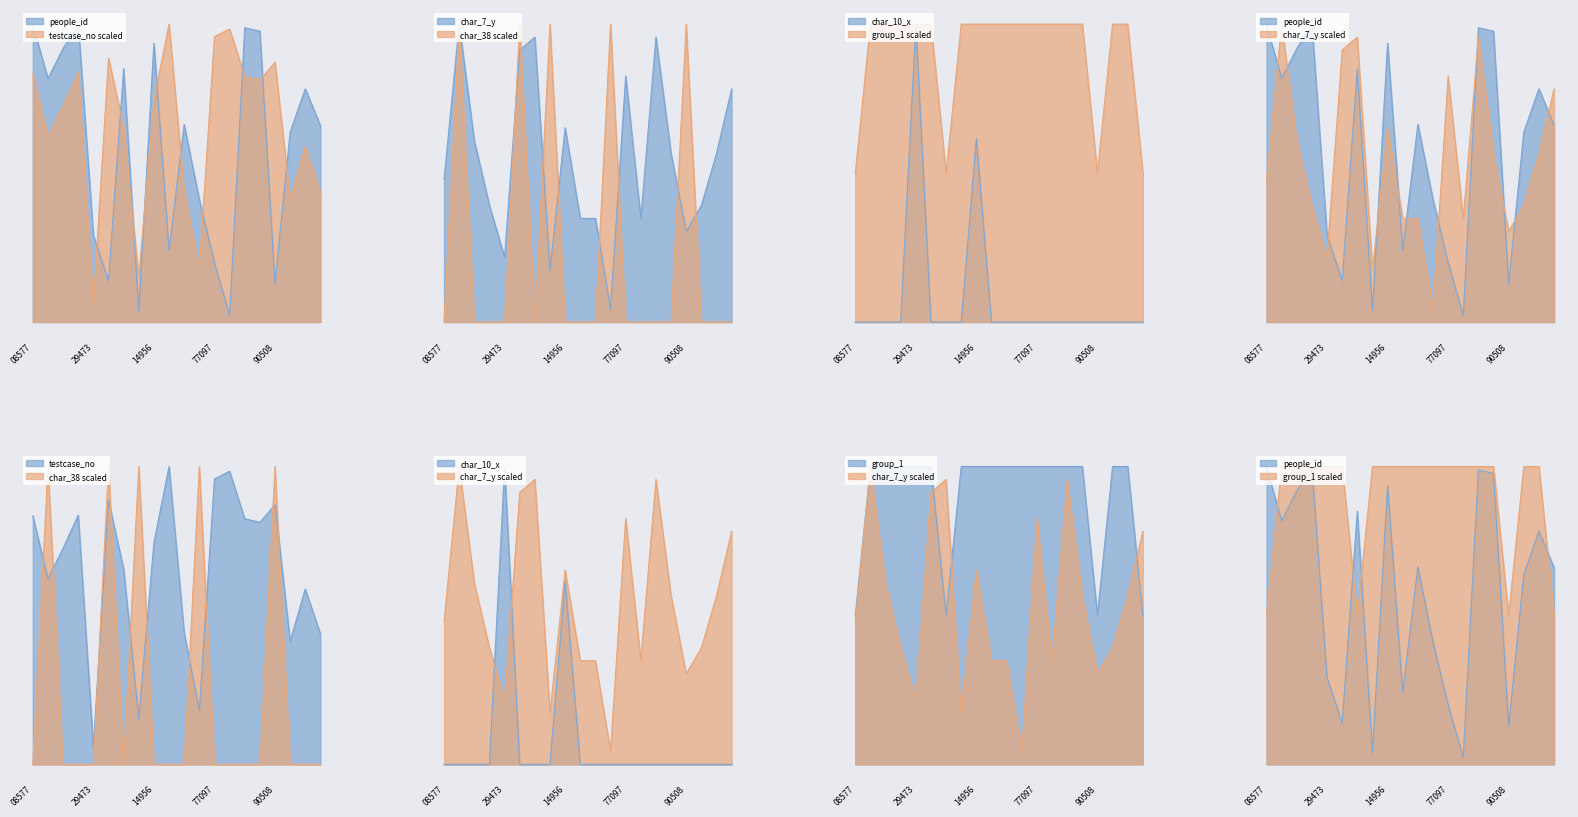

At which category is the sum across all series the highest?

1813680